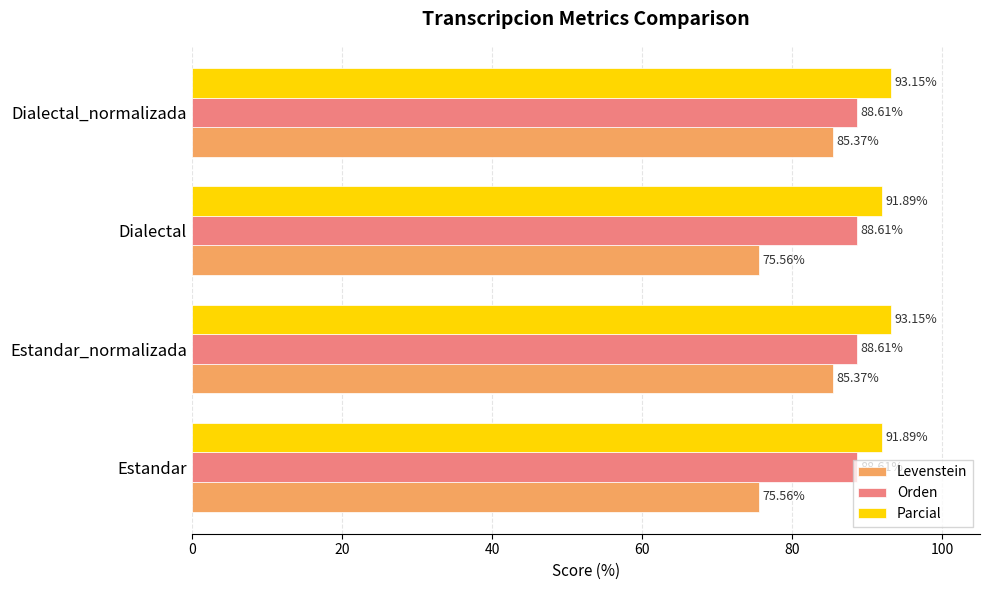

List the series in order of their peak value, lowest first.

Levenstein, Orden, Parcial